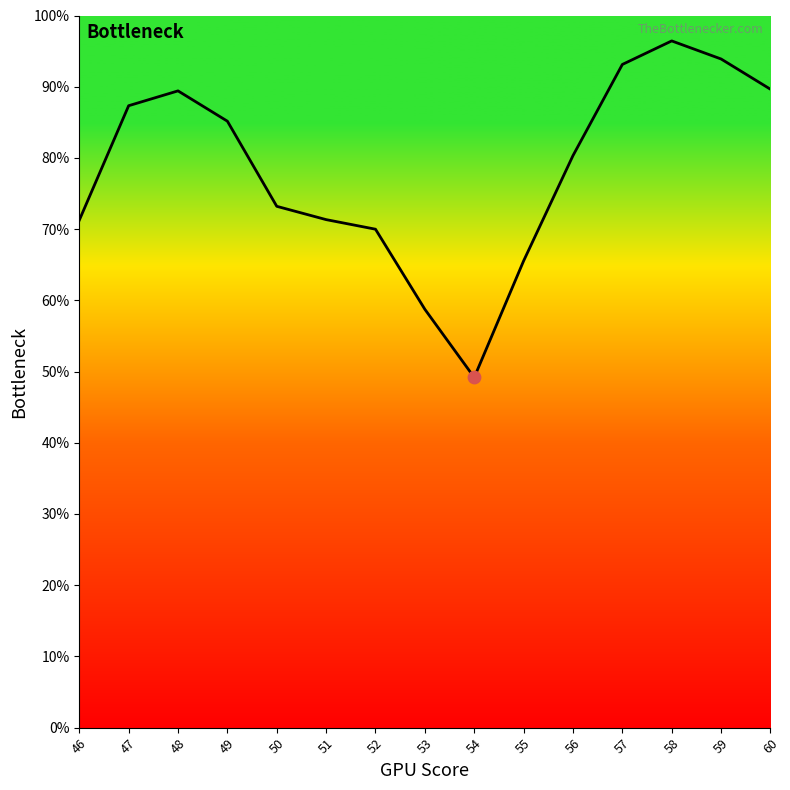

What is the ratio of the value at 48 to the value at 59?

1.0